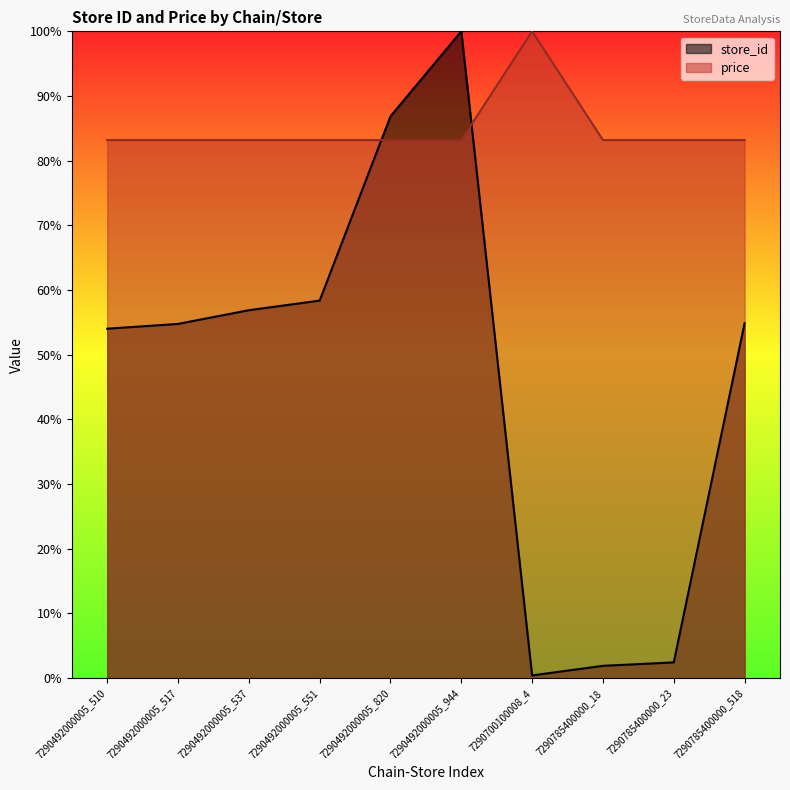

In store_id, how many points are higher than both neighbors (excluding endpoints)?

1